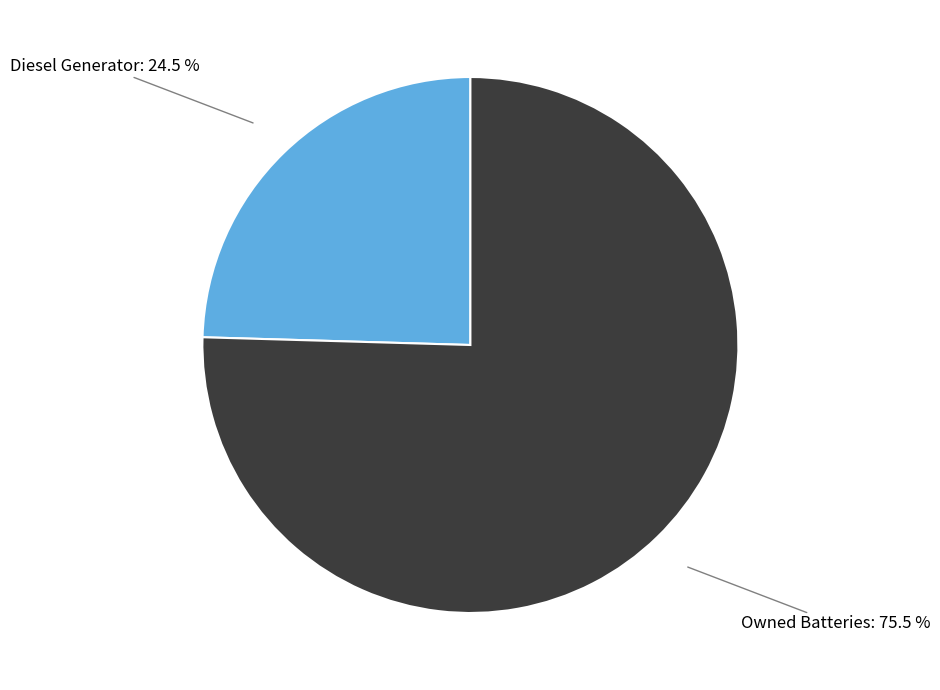

Does any single category account for the majority?

Yes